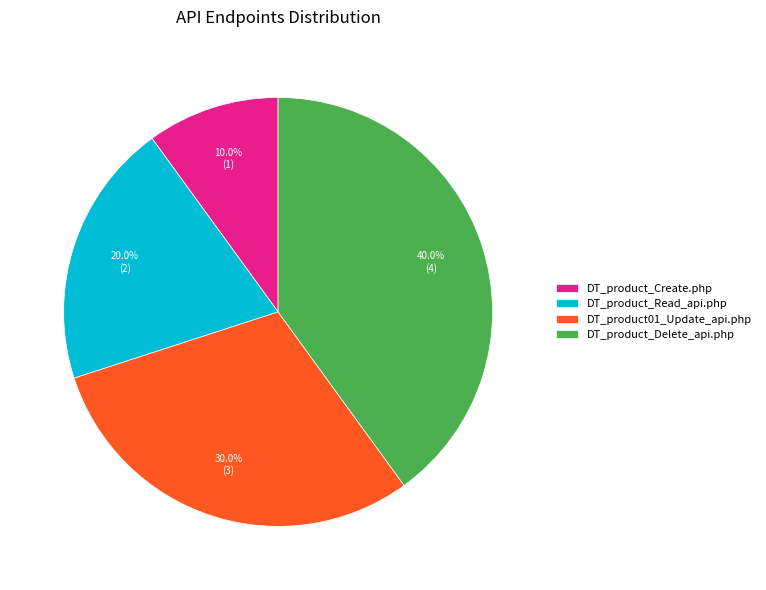

How many segments does this pie chart have?

4